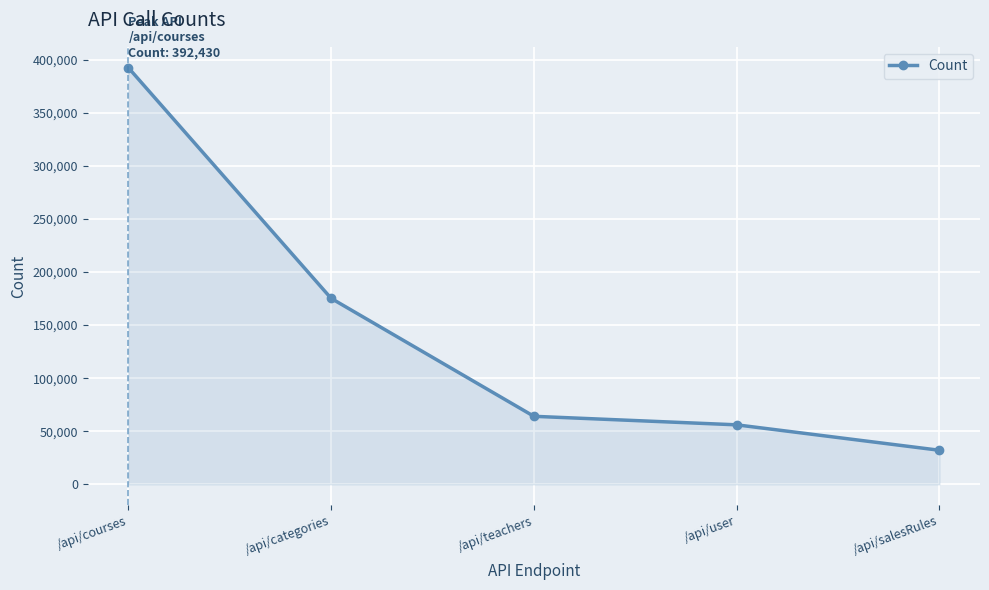

Reading left to right, extract all data points from this chart.

392430	175170	64060	56030	32080